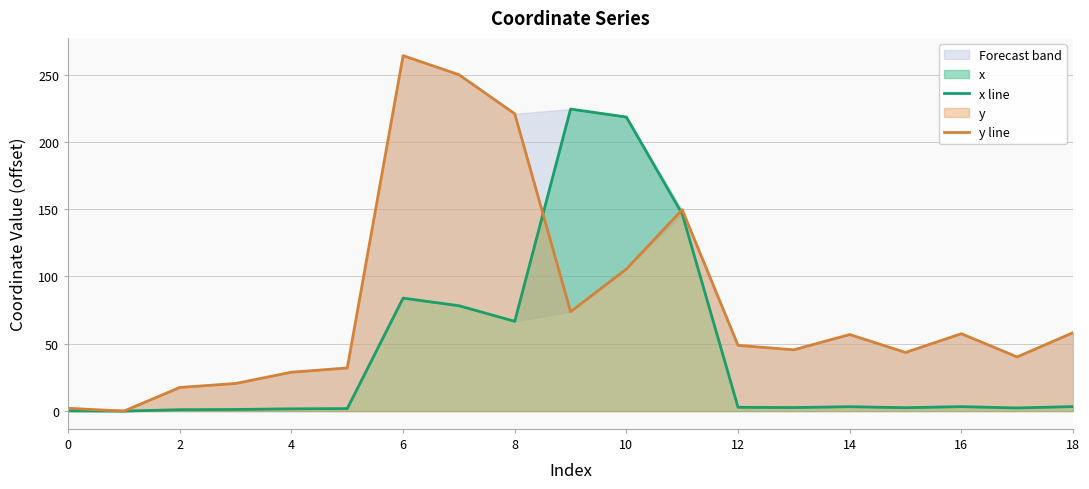

Which series ends up on top after the final intersection of y line and x line?

y line